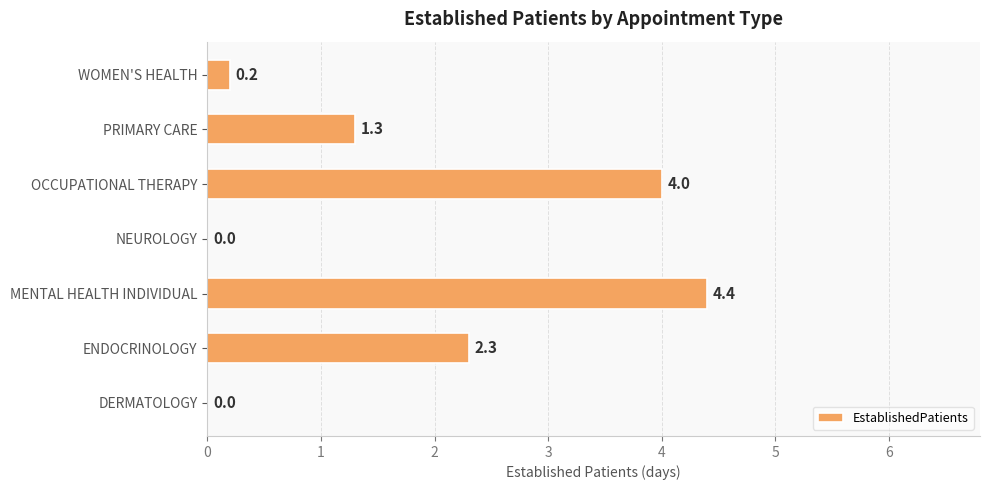

How many series are shown in this chart?

1